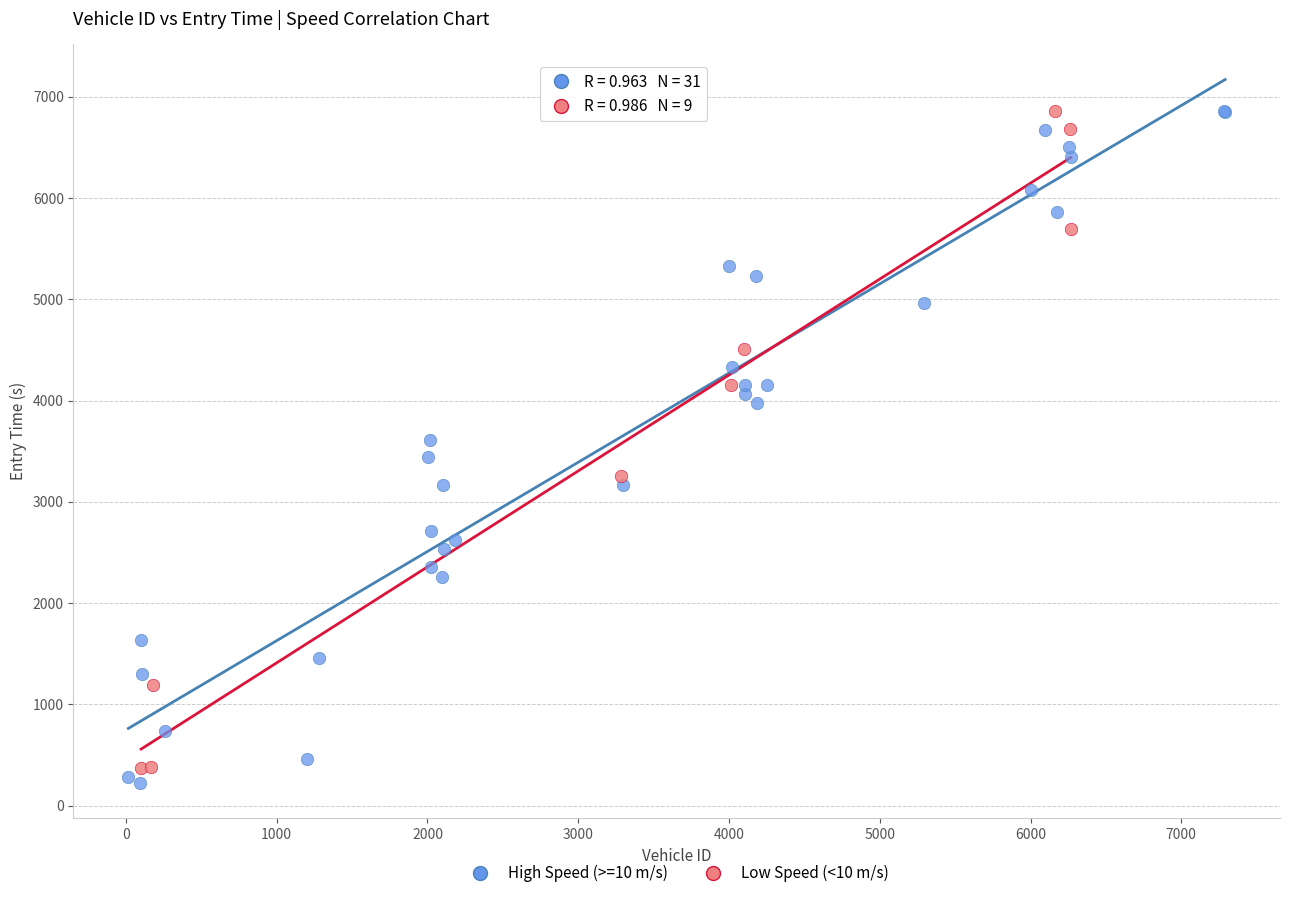

Which series reaches the minimum Y coordinate?

High Speed (>=10 m/s)